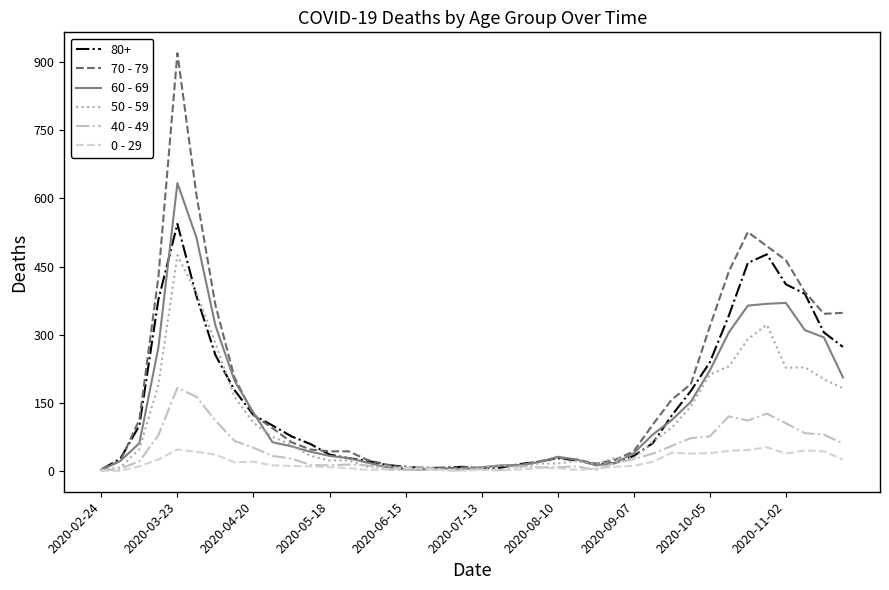

What are all the series names shown in the legend?

80+, 70 - 79, 60 - 69, 50 - 59, 40 - 49, 0 - 29